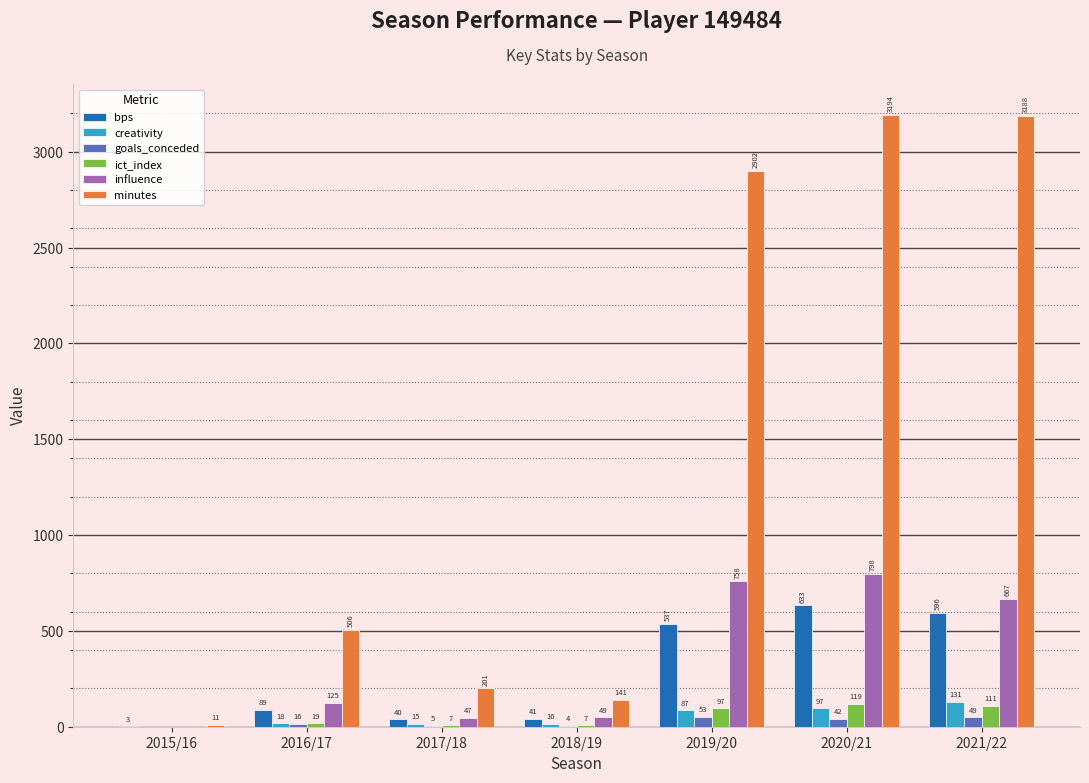

The value of minutes at 2019/20 is 2902.0. True or false?

True